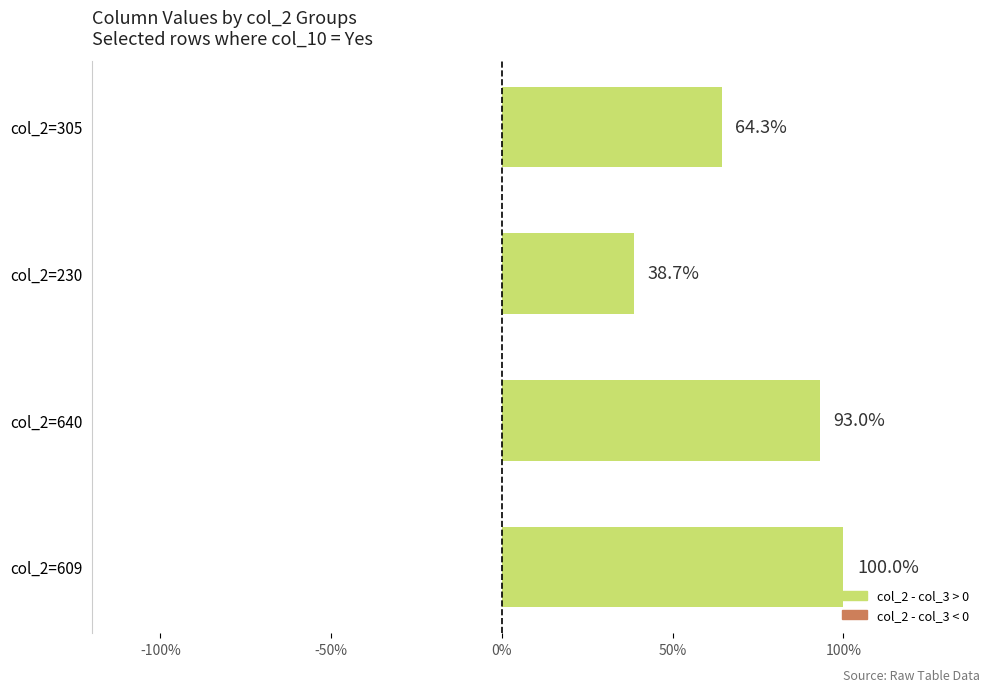

Are the bars horizontal?

Yes